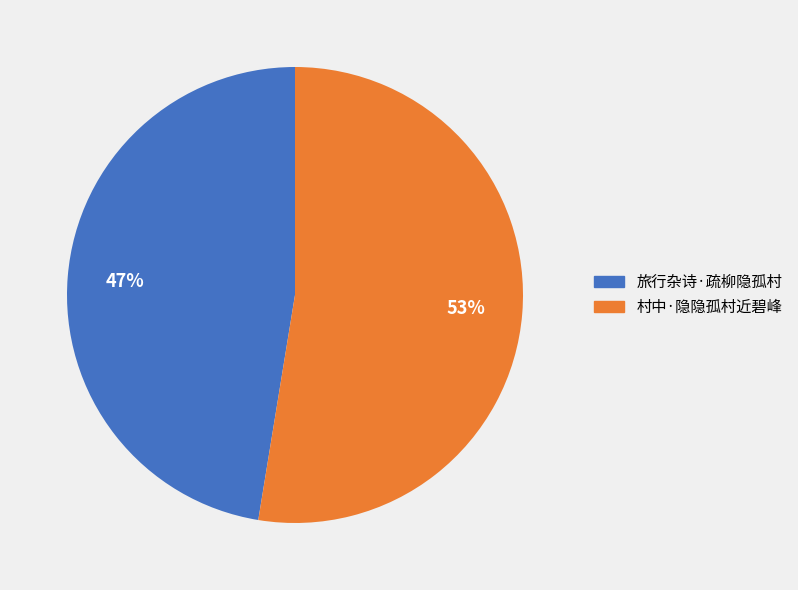

To the nearest percent, what percentage of the pie is 村中·隐隐孤村近碧峰?

53%